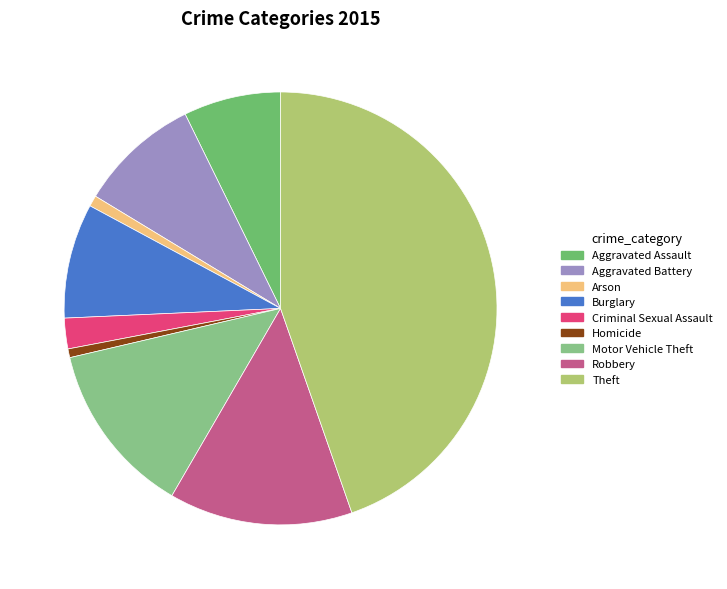

How many slices are in this pie chart?

9